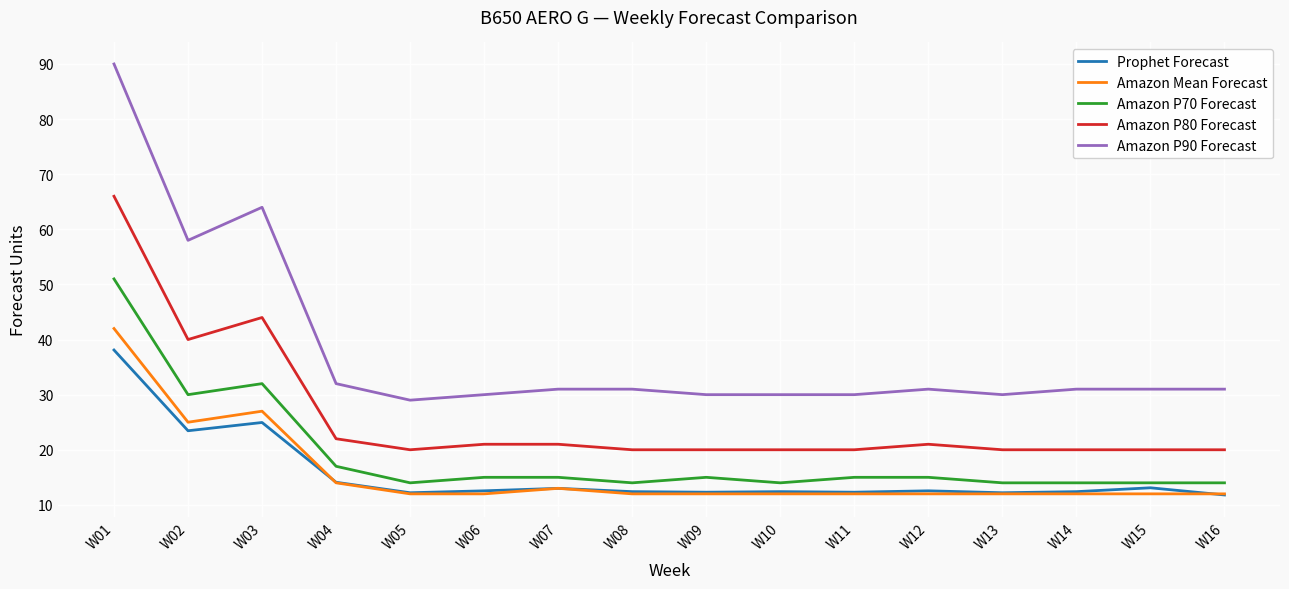

True or false: Amazon P70 Forecast has a value of 6.0 at W08.

False